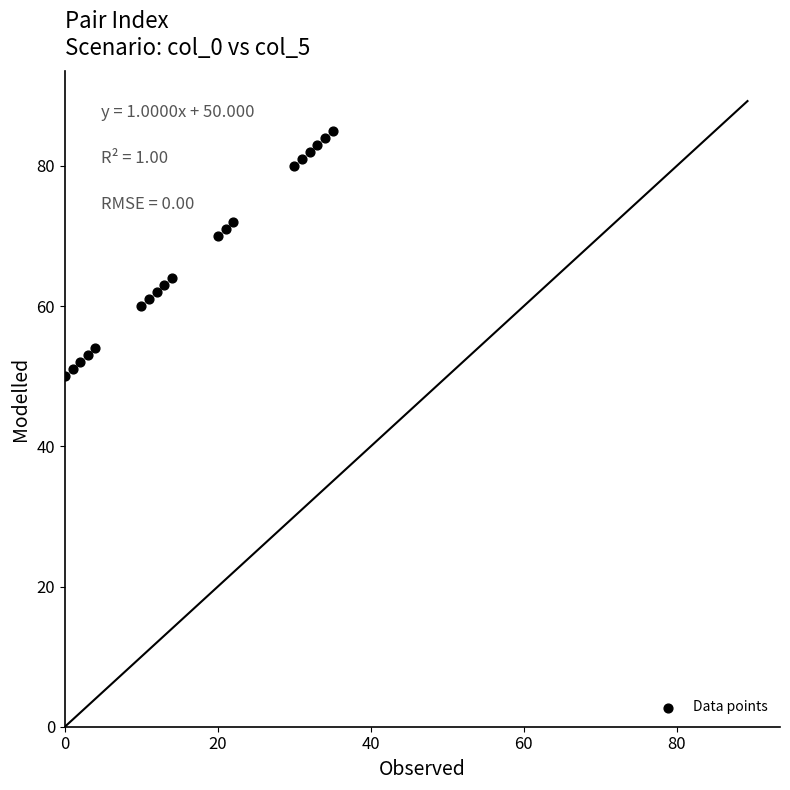

What is the range of X values (max minus min)?

35